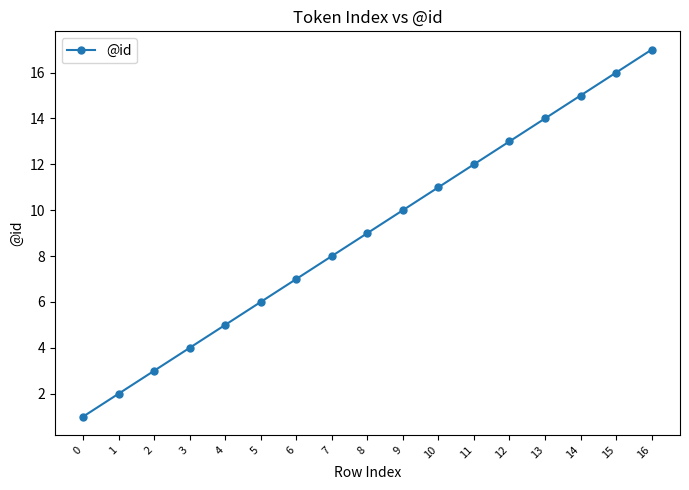

What is the difference between the second highest and minimum values?

15